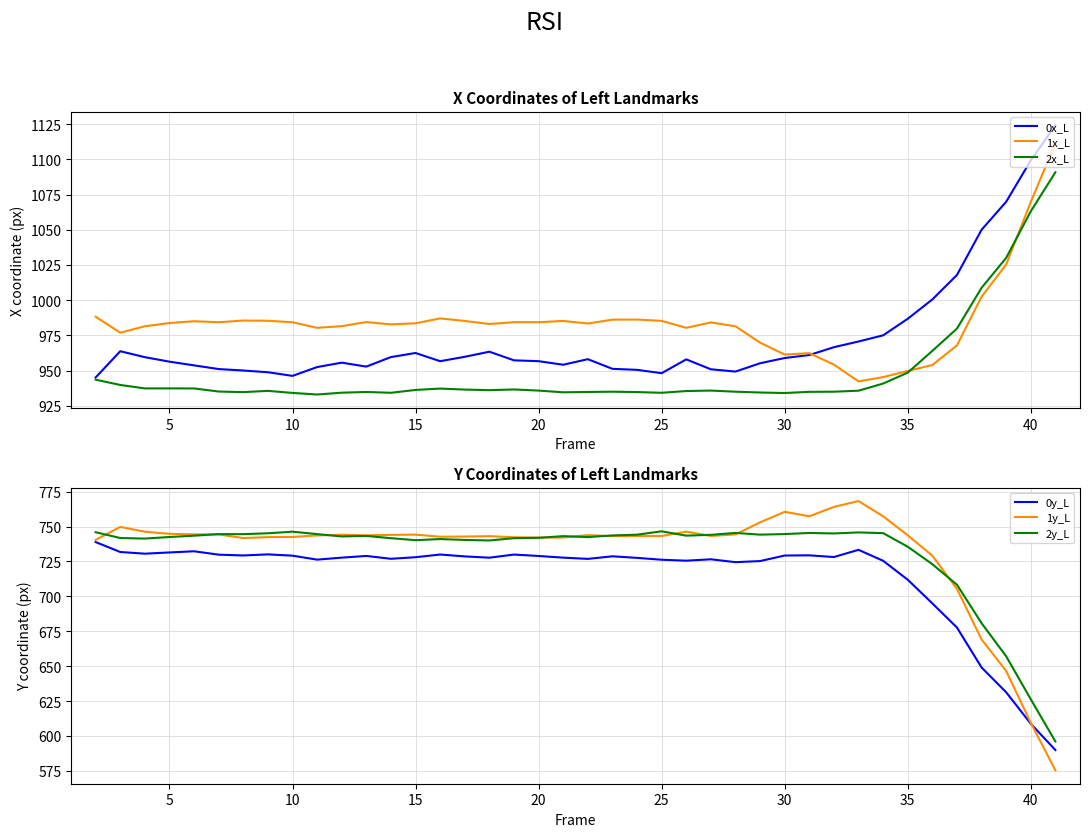

The 1x_L series shows 279.2 at 15. True or false?

False